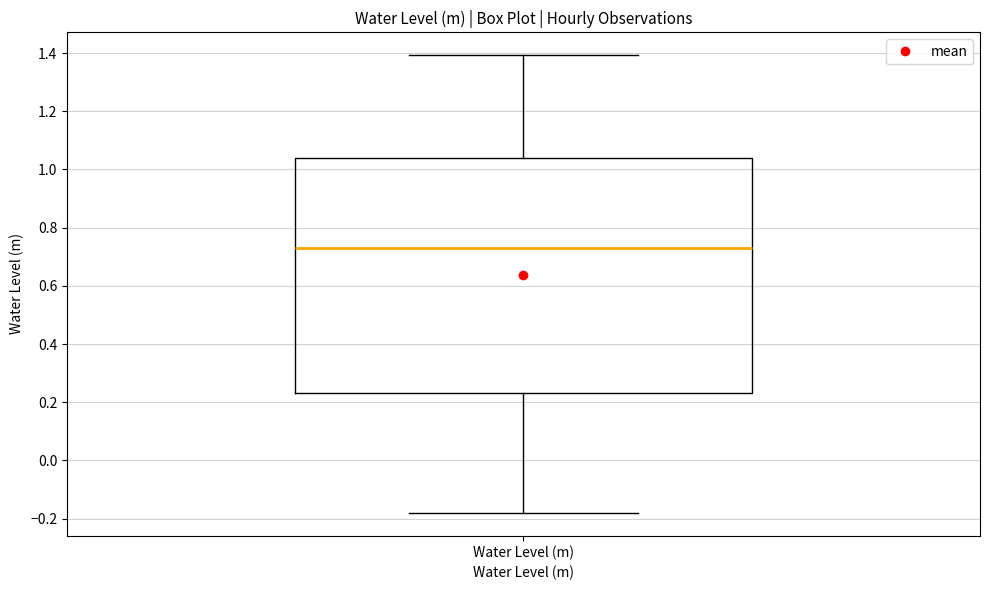

Transcribe this box plot: give where the median line is, the range the box spans, and where the two whiskers end, as read against the y-axis. The values are not printed on the chart, so give them approximately, as read against the axis.

median 0.74, box 0.24 to 1.04, whiskers -0.18 to 1.40